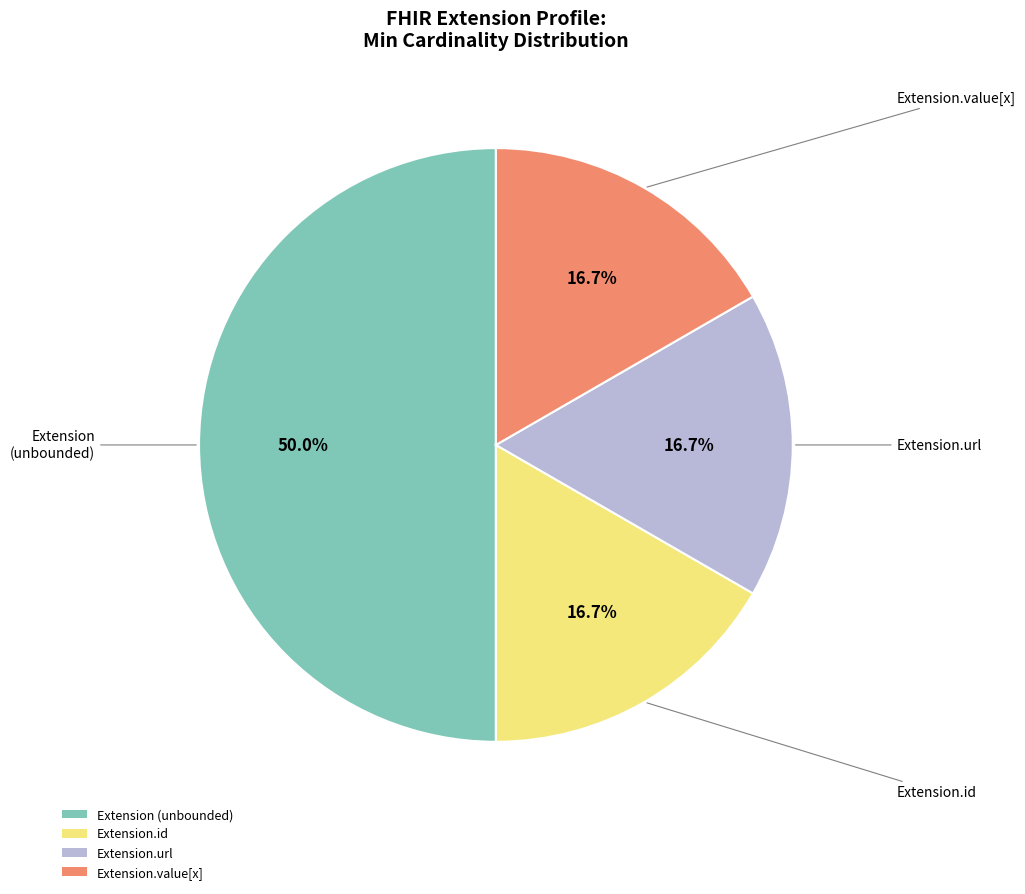

Which slice is the largest?

Extension (unbounded)